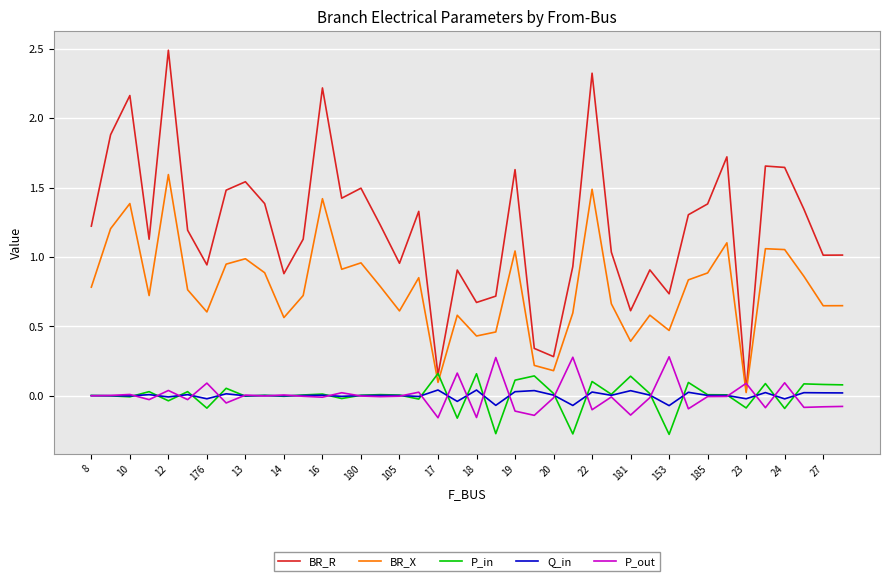

What is the highest value of the BR_R series?

2.5